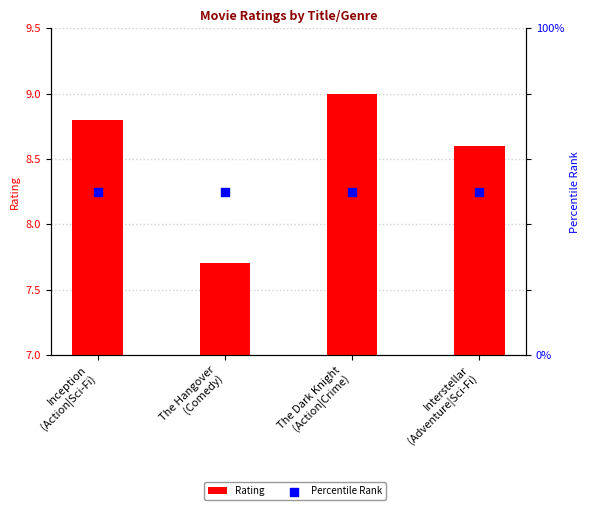

What is the total value across all series at Inception
(Action|Sci-Fi)?

58.8